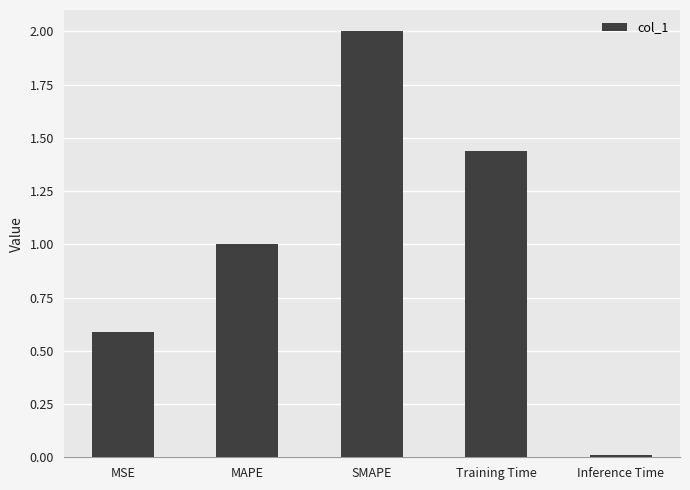

What is the change in value from MSE to SMAPE?

+1.4